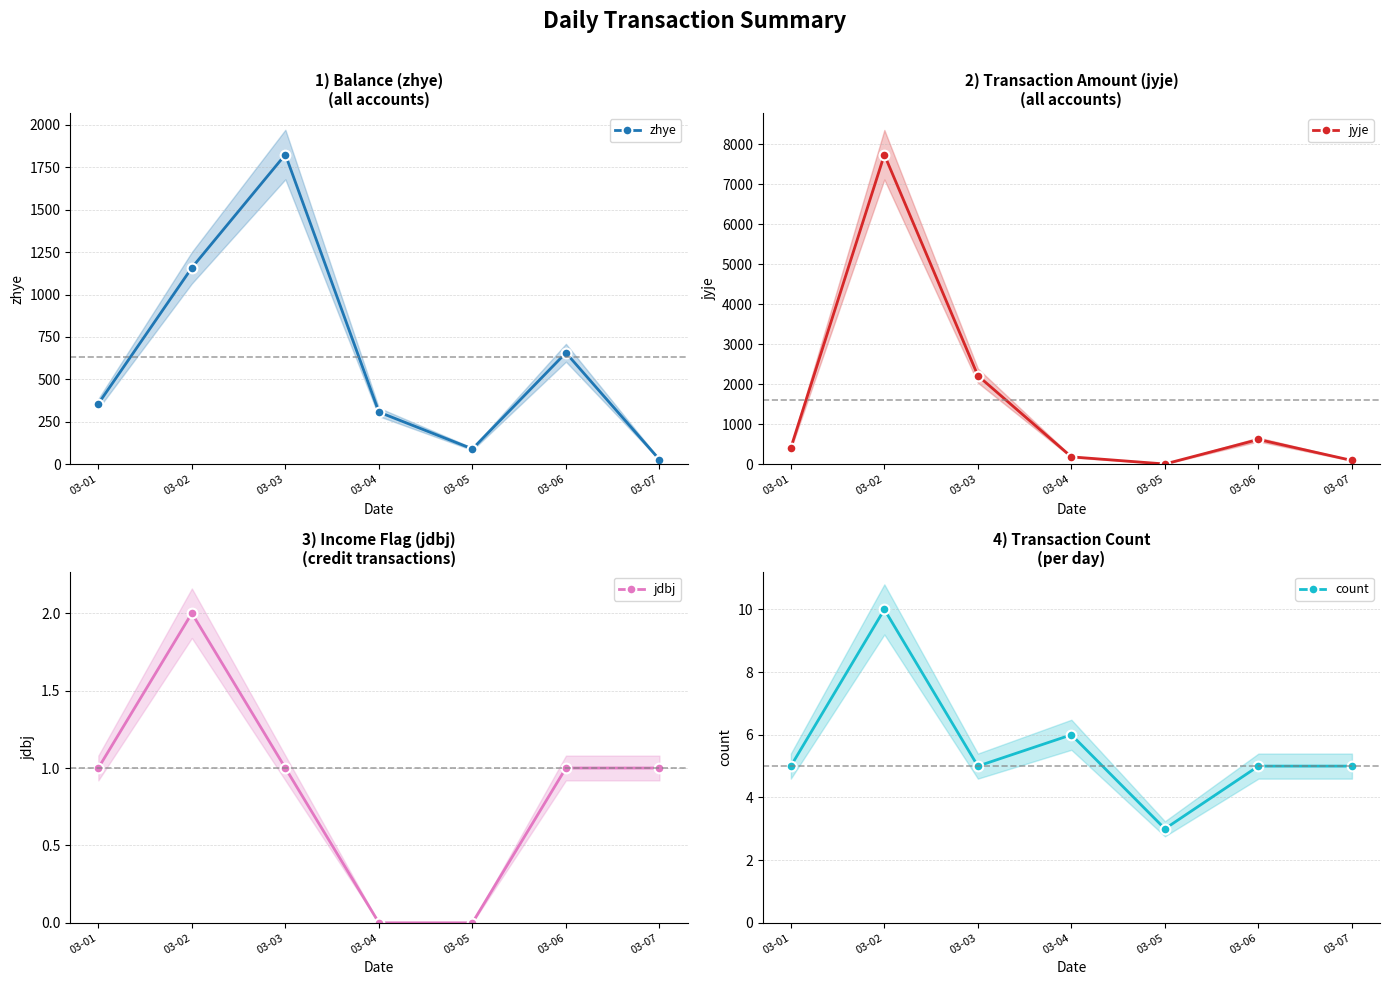

Where is the first local maximum for zhye?

03-03